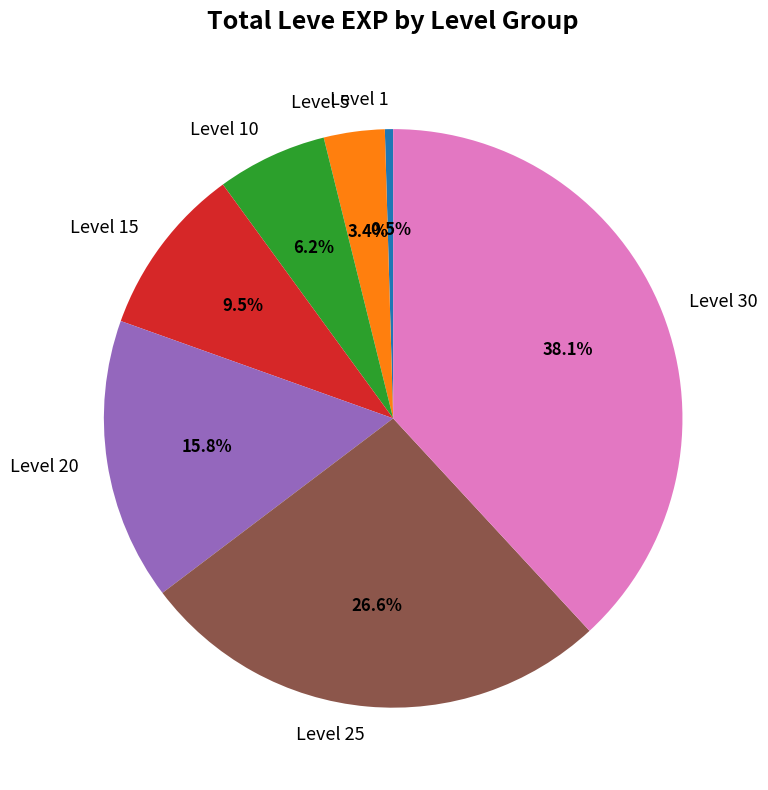

How many slices are in this pie chart?

7